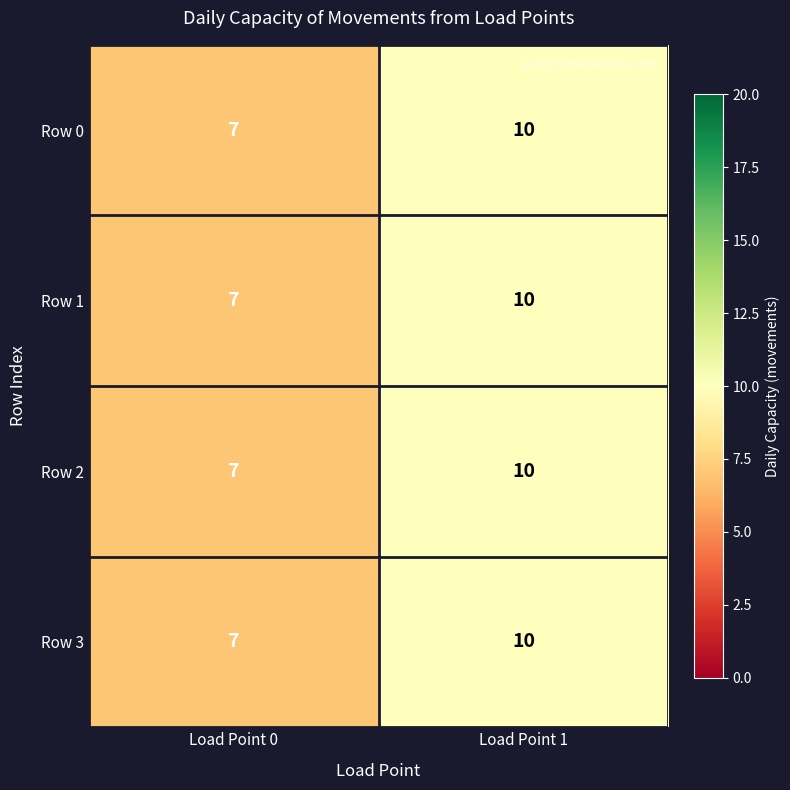

Rank the categories by Row 1 value from highest to lowest.

Load Point 1, Load Point 0